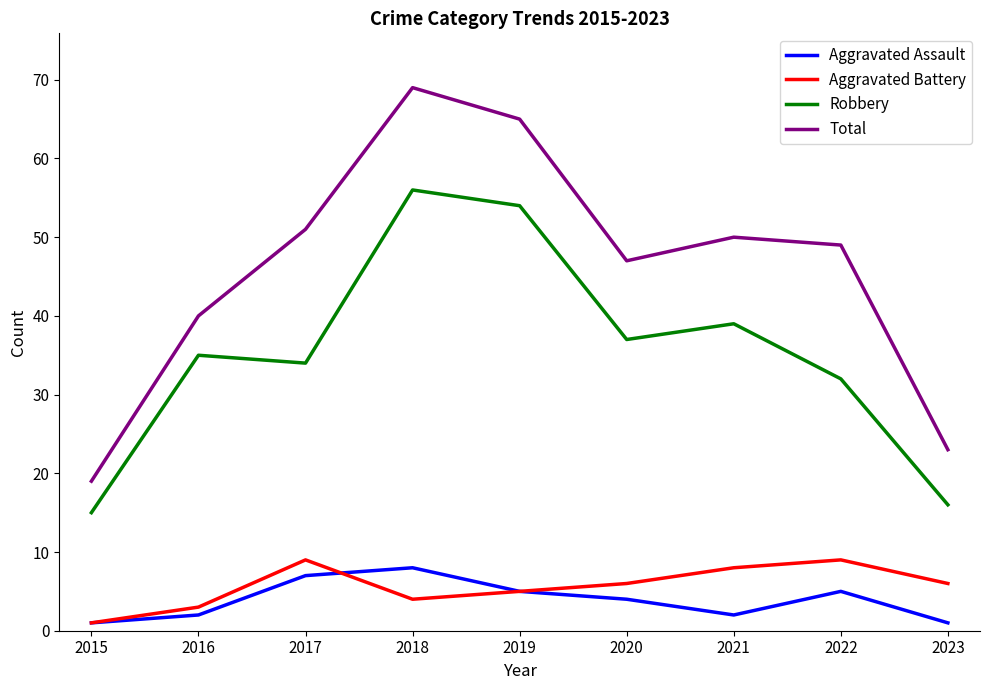

What is the total value across all series at 2023?

46